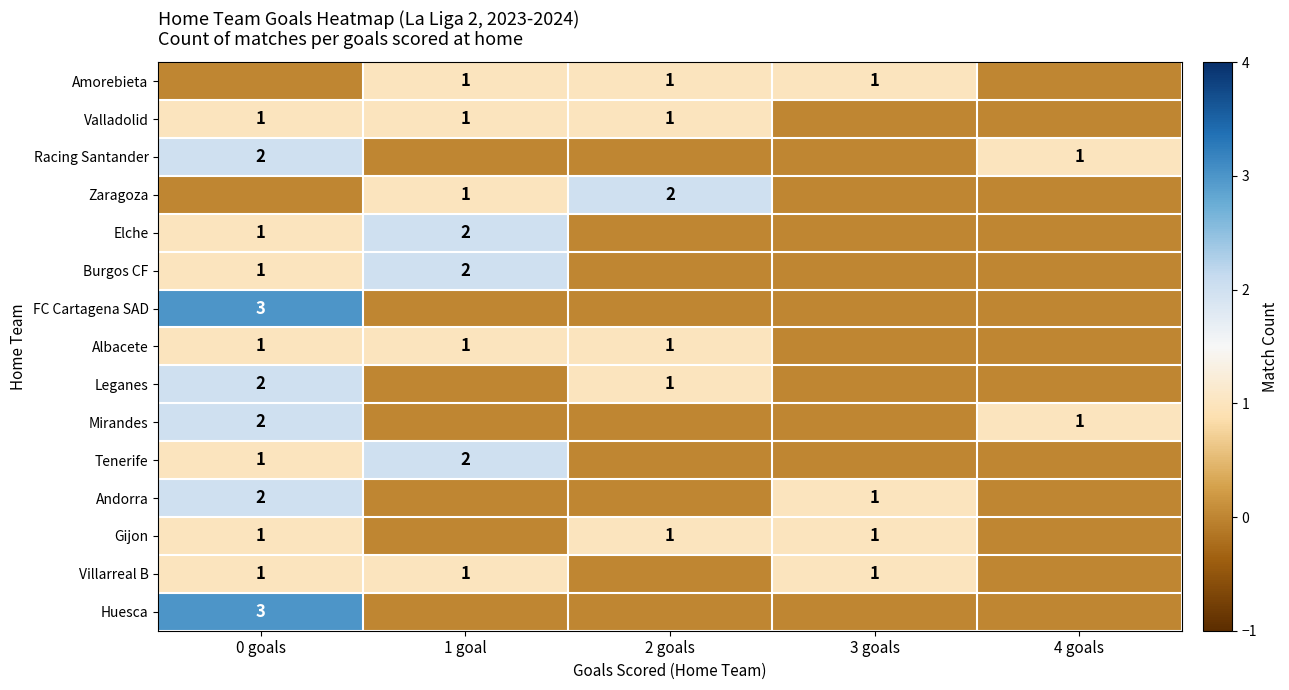

What is the greatest value displayed?

3